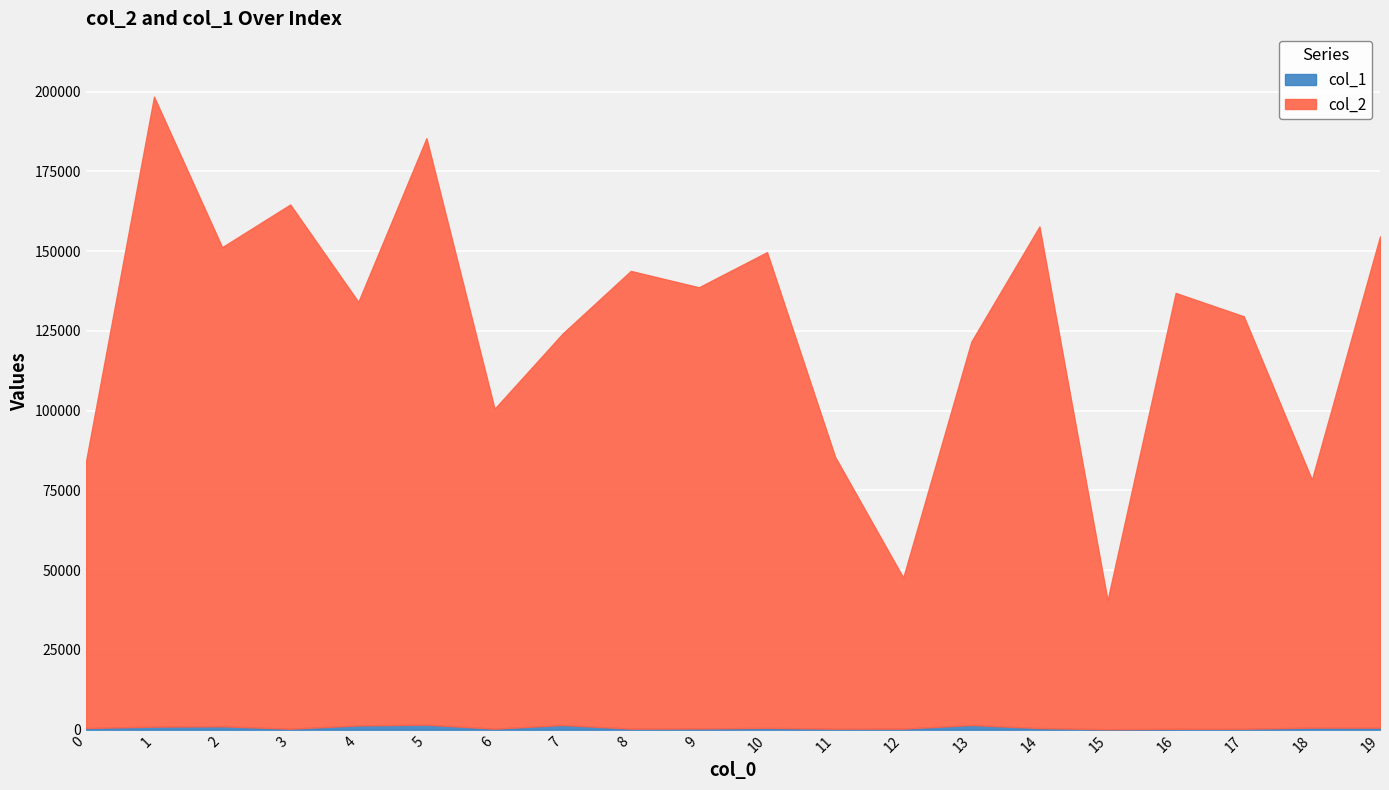

What is the value of the col_2 point at the 1st from the left?

83454